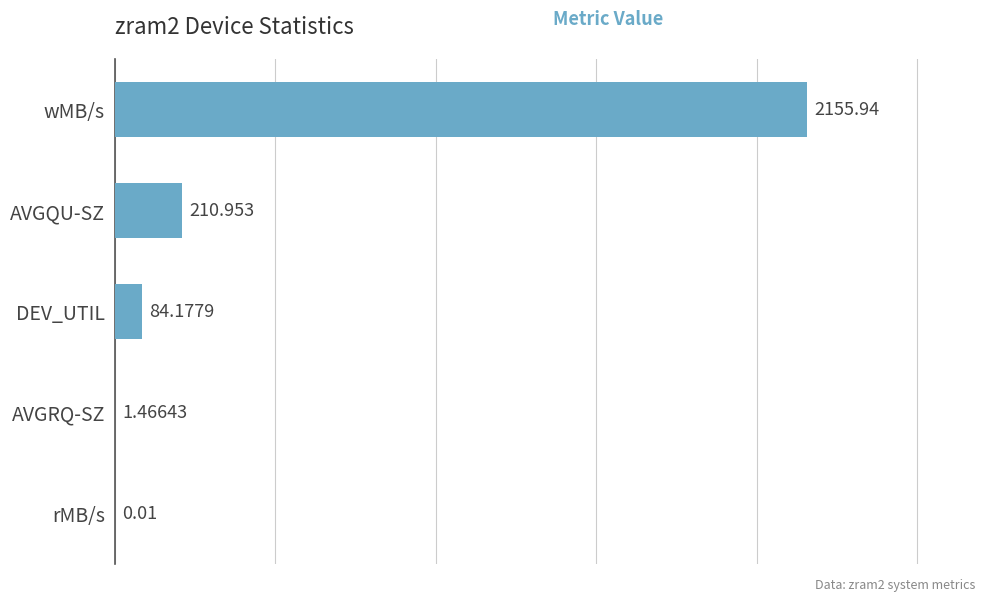

At which category does the chart reach its peak across all series?

wMB/s